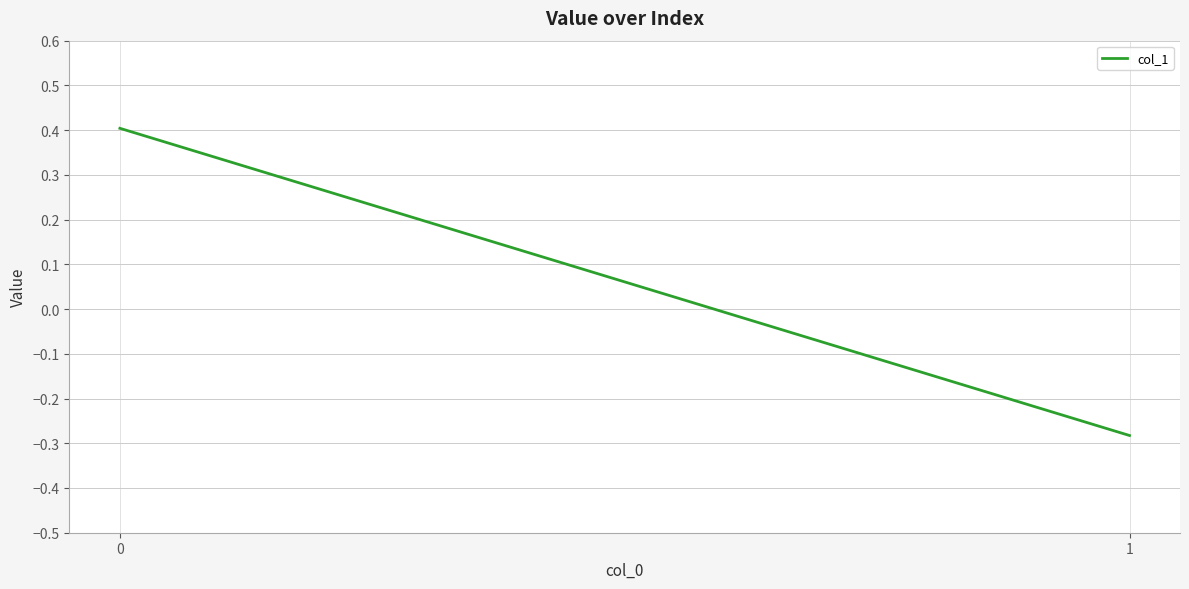

The chart shows a value of -0.4 at 1. True or false?

False